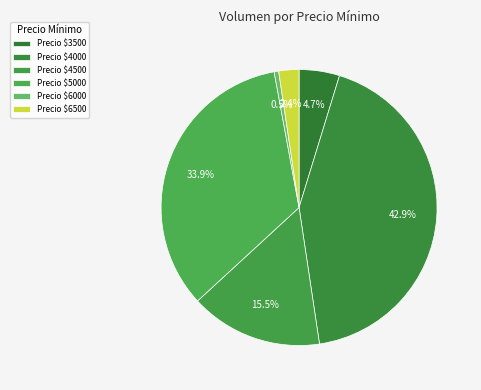

Rank the categories by value from lowest to highest.

Precio $6000, Precio $6500, Precio $3500, Precio $4500, Precio $5000, Precio $4000